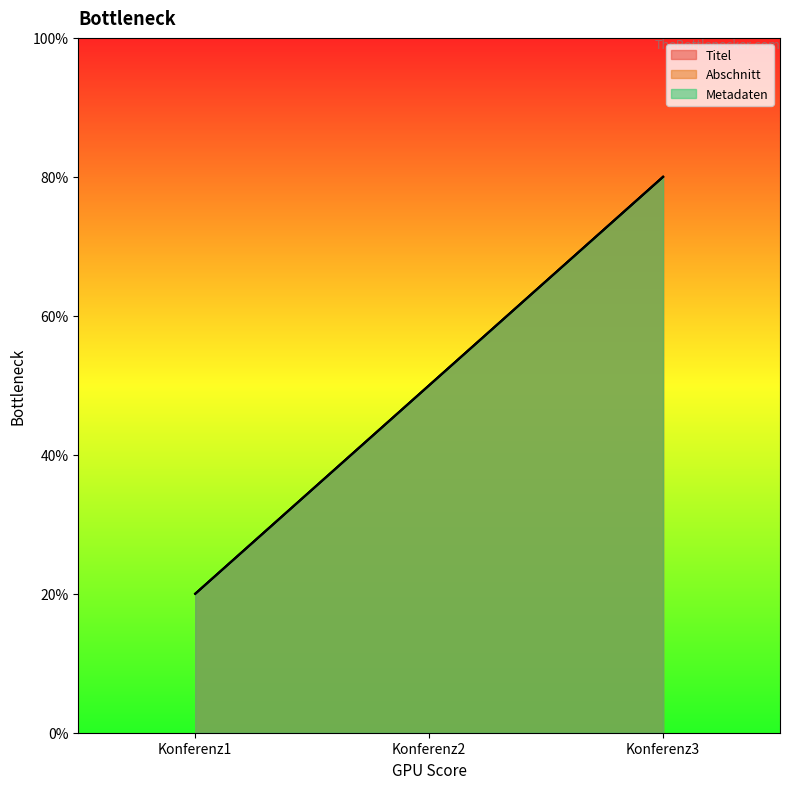

Rank the categories by Abschnitt value from lowest to highest.

Konferenz1, Konferenz2, Konferenz3